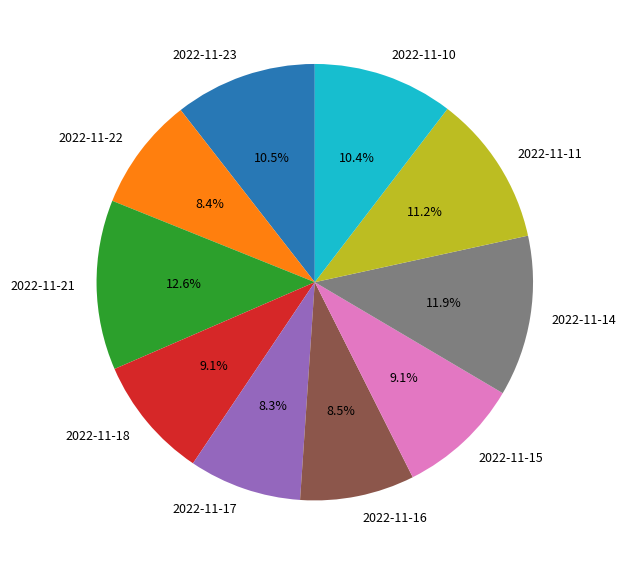

Between 2022-11-17 and 2022-11-23, which is larger?

2022-11-23